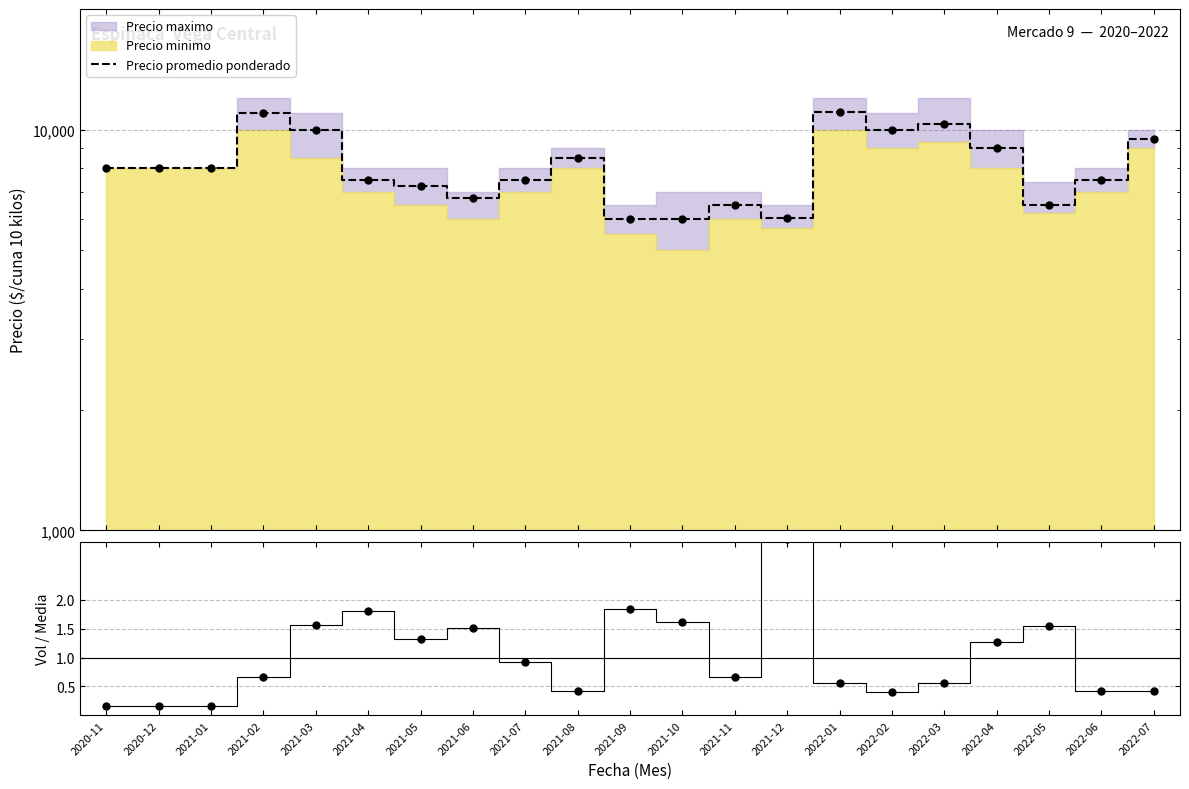

What position from the right is 2022-04?

4